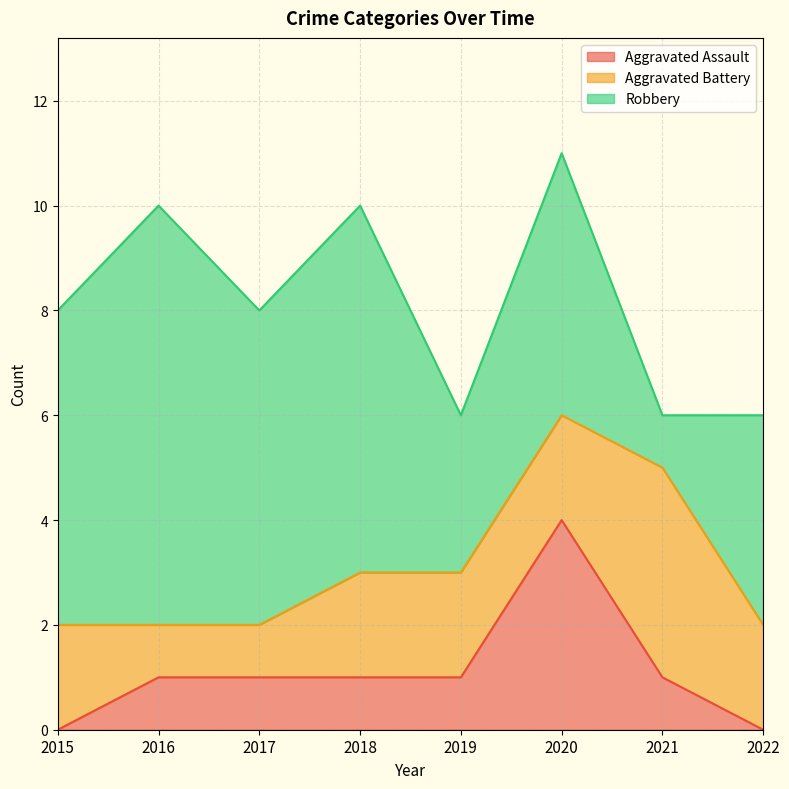

What are all the series names shown in the legend?

Aggravated Assault, Aggravated Battery, Robbery